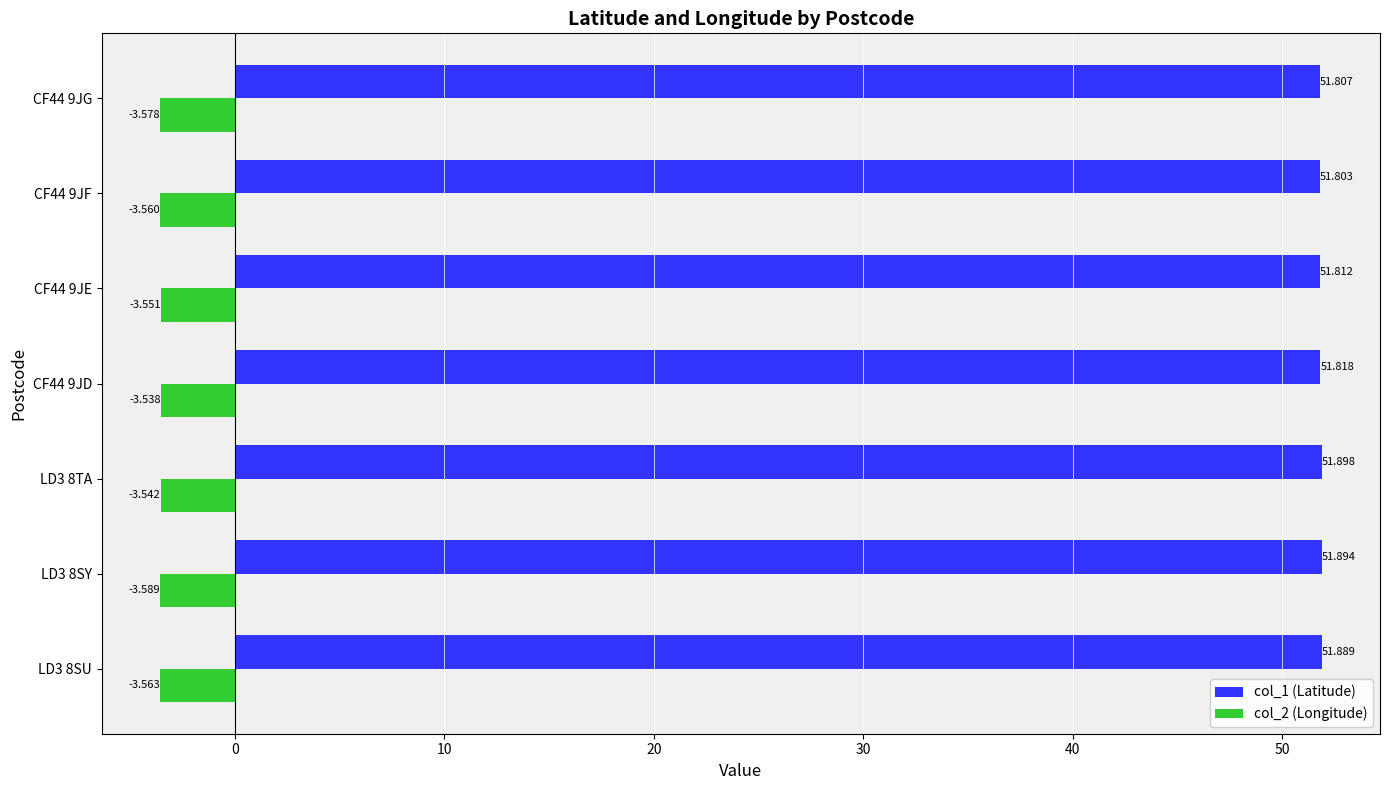

Is the value of col_1 (Latitude) at CF44 9JE greater than the value of col_2 (Longitude) at CF44 9JE?

Yes